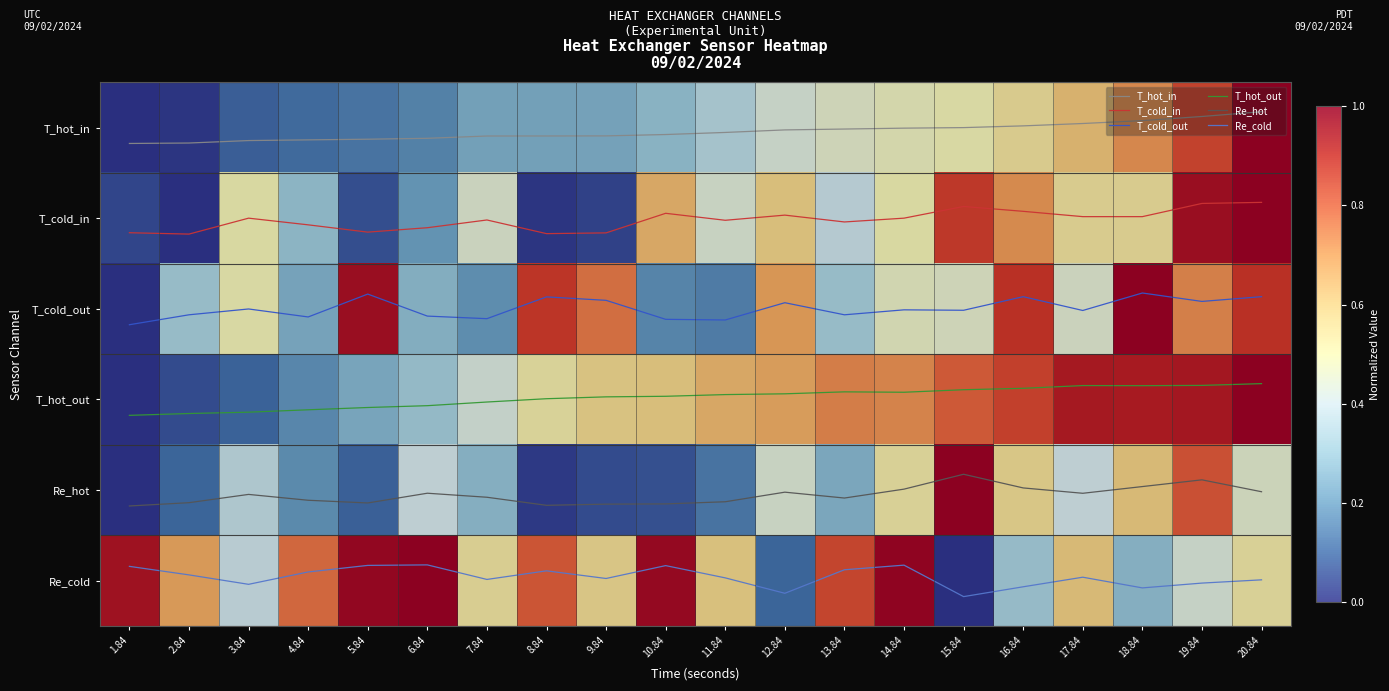

At which label is Re_cold closest to 5?

6.84